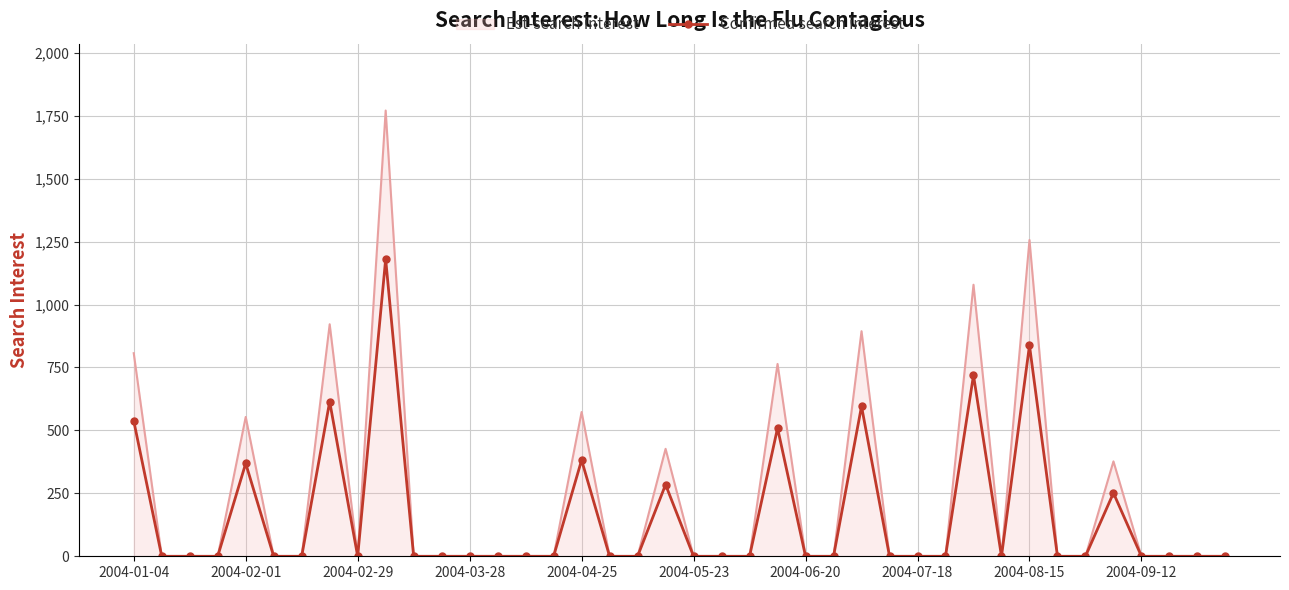

Rank the series by their maximum value, from lowest to highest.

Confirmed search interest, Est-search interest